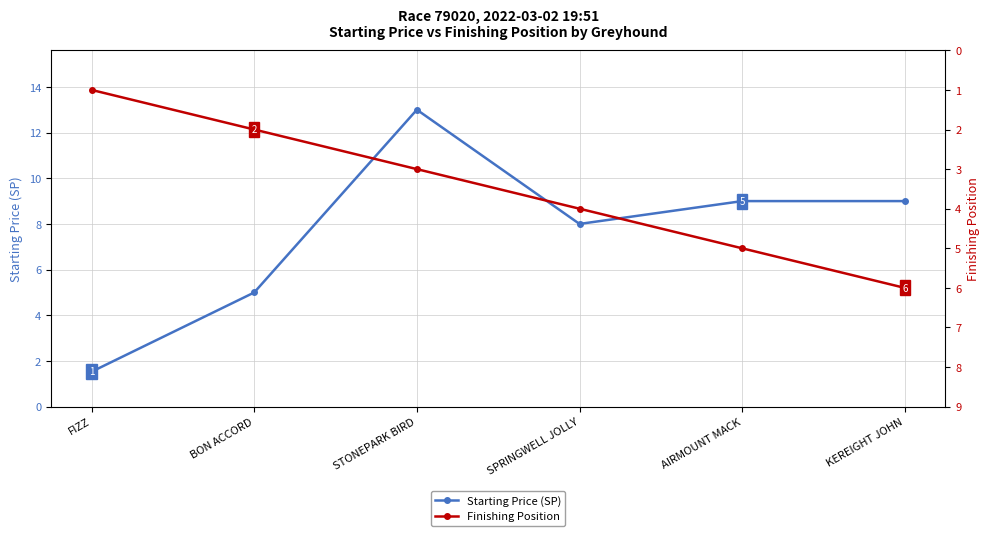

Does the chart have visible grid lines?

Yes